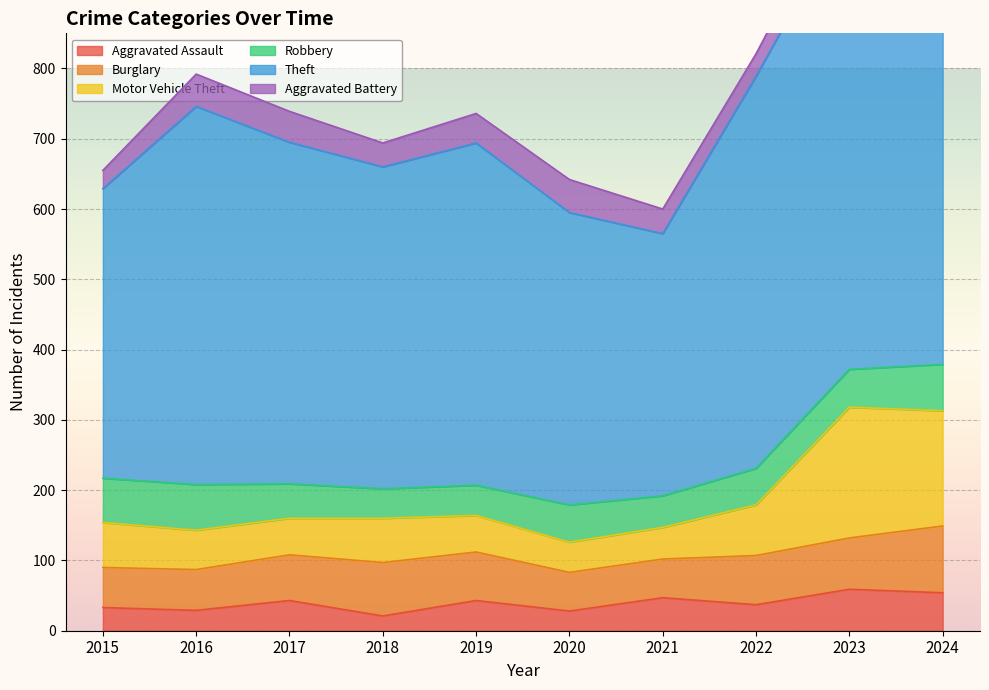

Between 2023 and 2017, which is larger?

2023